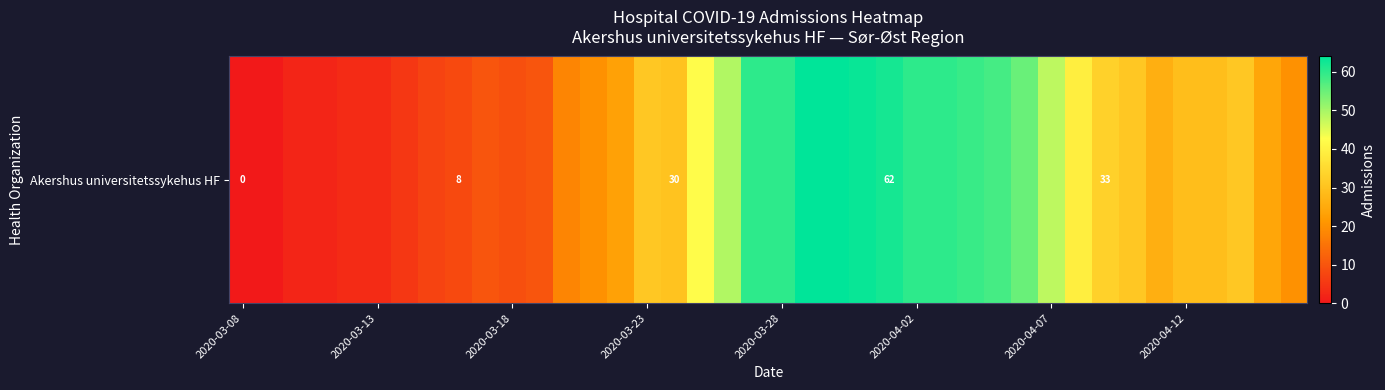

Approximately how many times larger is the value at 26 compared to 22?

0.9